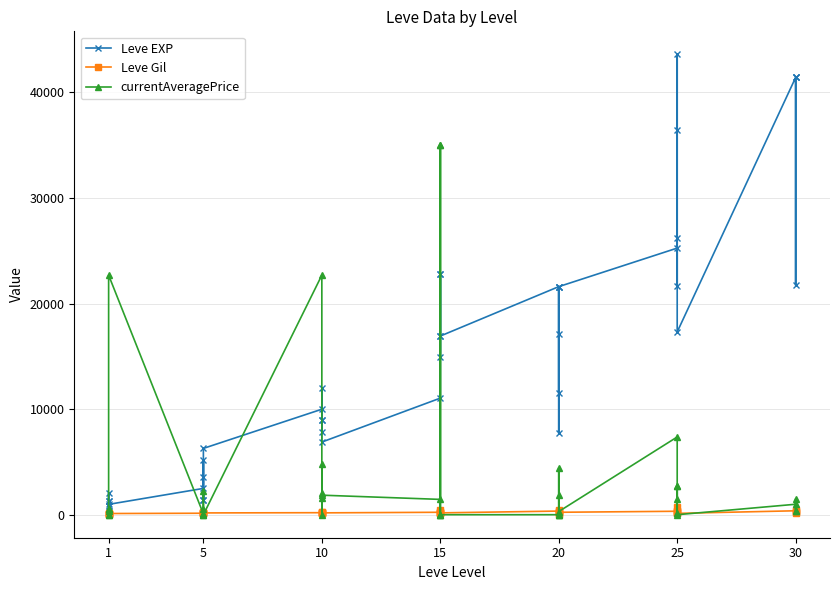

True or false: Leve EXP and currentAveragePrice cross at least once.

True